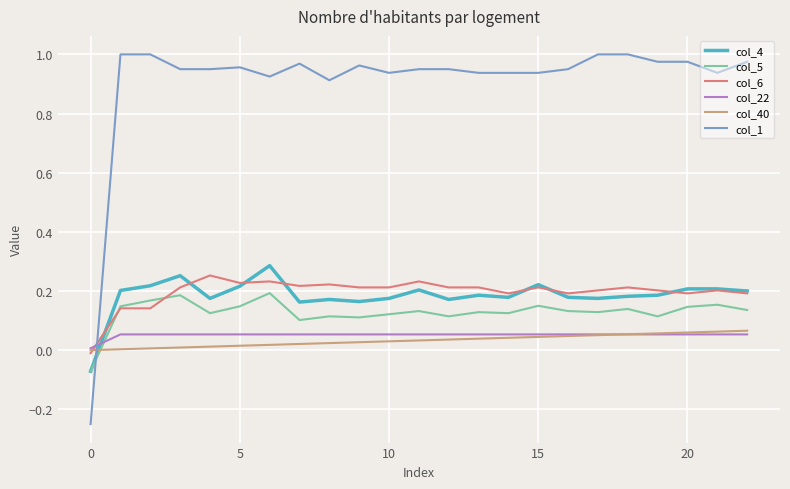

How many intersections are there between col_40 and col_4?

1